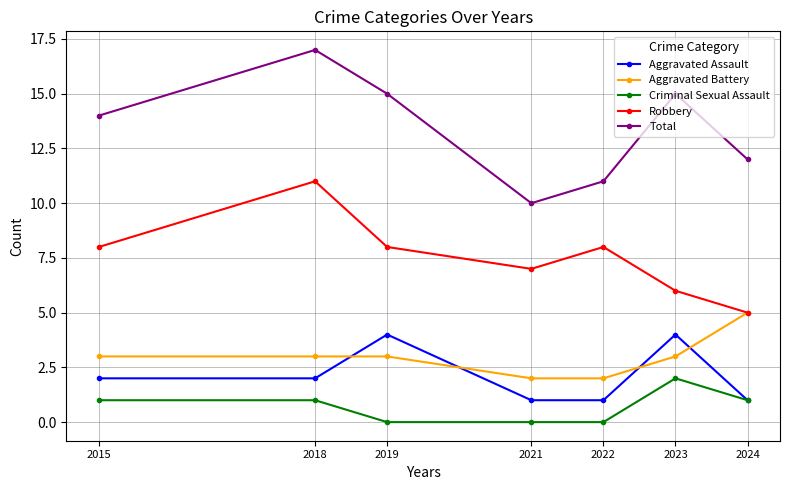

What is the value of the Aggravated Battery point at the 4th from the left?

2